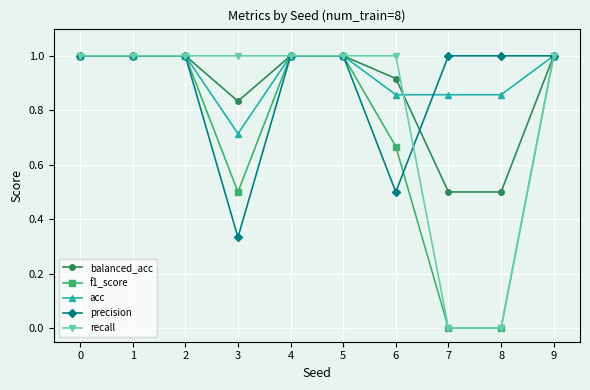

Which series changed the most between 5 and 6?

precision